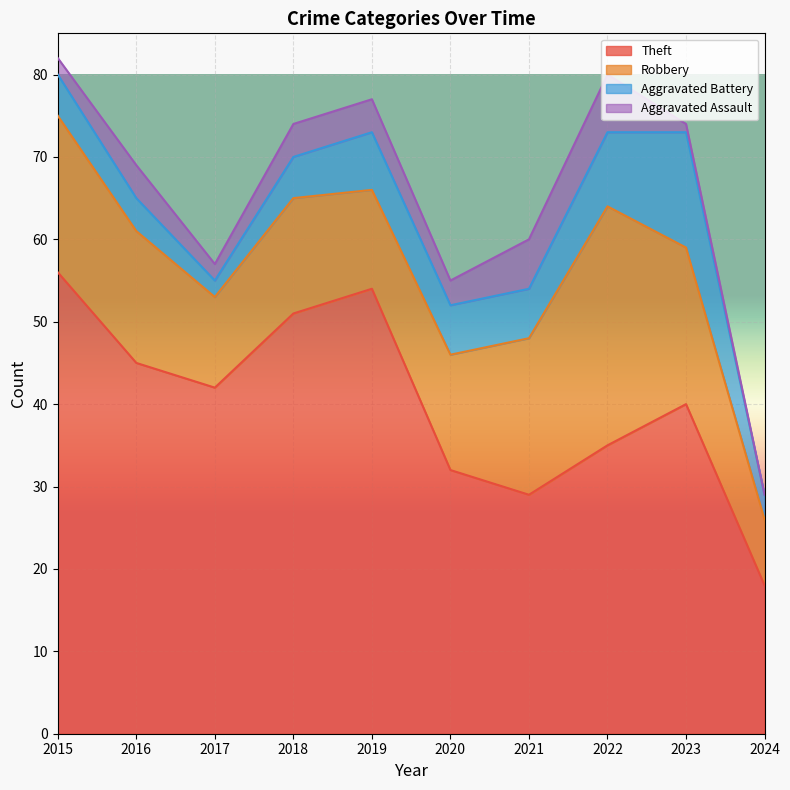

Reading right to left, transcribe all the data shown in this chart.

Theft: 18	40	35	29	32	54	51	42	45	56
Robbery: 8	19	29	19	14	12	14	11	16	19
Aggravated Battery: 3	14	9	6	6	7	5	2	4	5
Aggravated Assault: 0	1	7	6	3	4	4	2	4	2